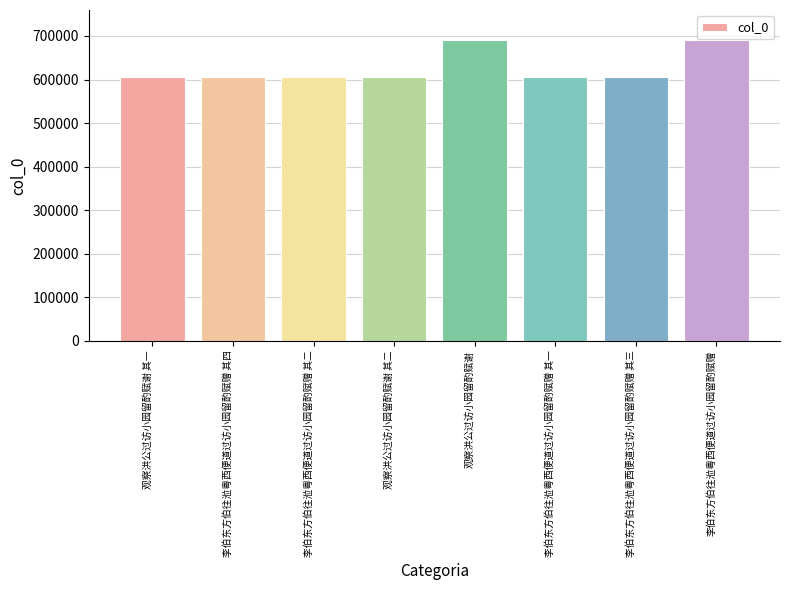

The value at 李伯东方伯往涖粤西便道过访小园留酌赋赠 其一 is 604761. True or false?

True